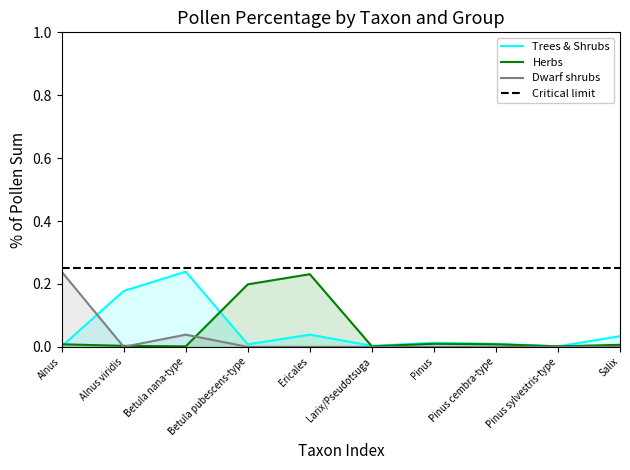

Between Pinus cembra-type and Betula pubescens-type, which is larger?

Pinus cembra-type